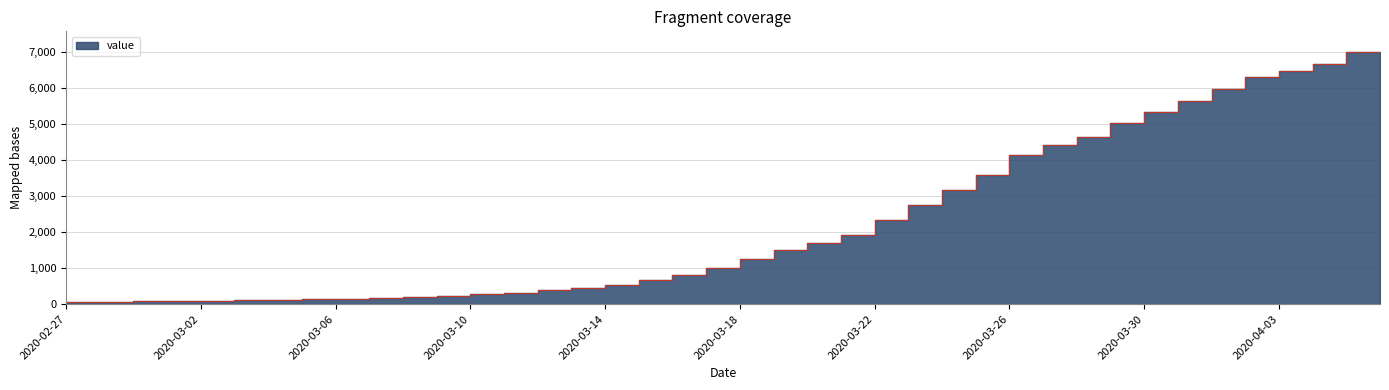

Rank the categories by value from lowest to highest.

2020-02-27, 2020-02-28, 2020-02-29, 2020-03-01, 2020-03-02, 2020-03-03, 2020-03-04, 2020-03-05, 2020-03-06, 2020-03-07, 2020-03-08, 2020-03-09, 2020-03-10, 2020-03-11, 2020-03-12, 2020-03-13, 2020-03-14, 2020-03-15, 2020-03-16, 2020-03-17, 2020-03-18, 2020-03-19, 2020-03-20, 2020-03-21, 2020-03-22, 2020-03-23, 2020-03-24, 2020-03-25, 2020-03-26, 2020-03-27, 2020-03-28, 2020-03-29, 2020-03-30, 2020-03-31, 2020-04-01, 2020-04-02, 2020-04-03, 2020-04-04, 2020-04-05, 2020-04-06